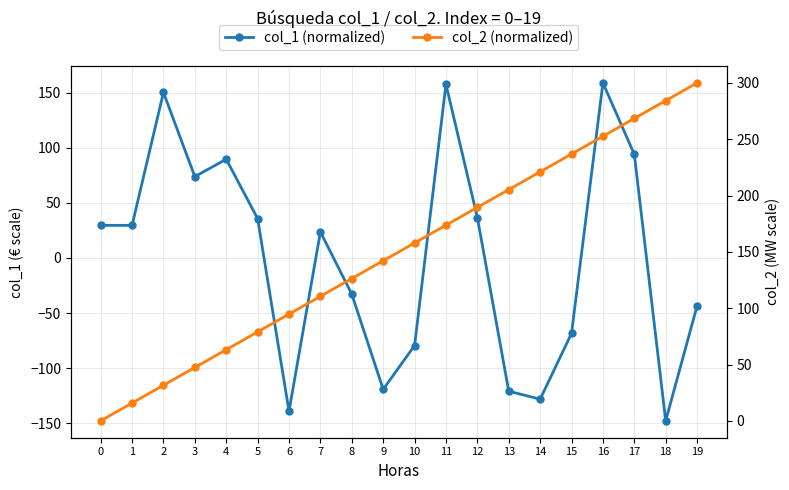

True or false: col_2 (normalized) has more than 1 interior local peaks.

False